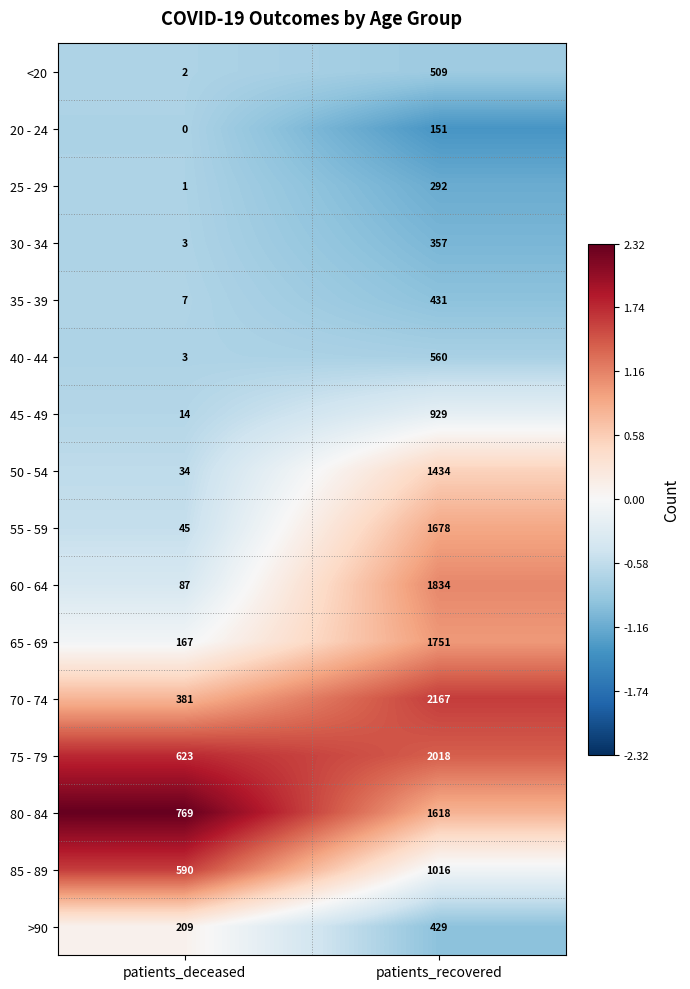

What is the maximum value shown in the chart?

2167